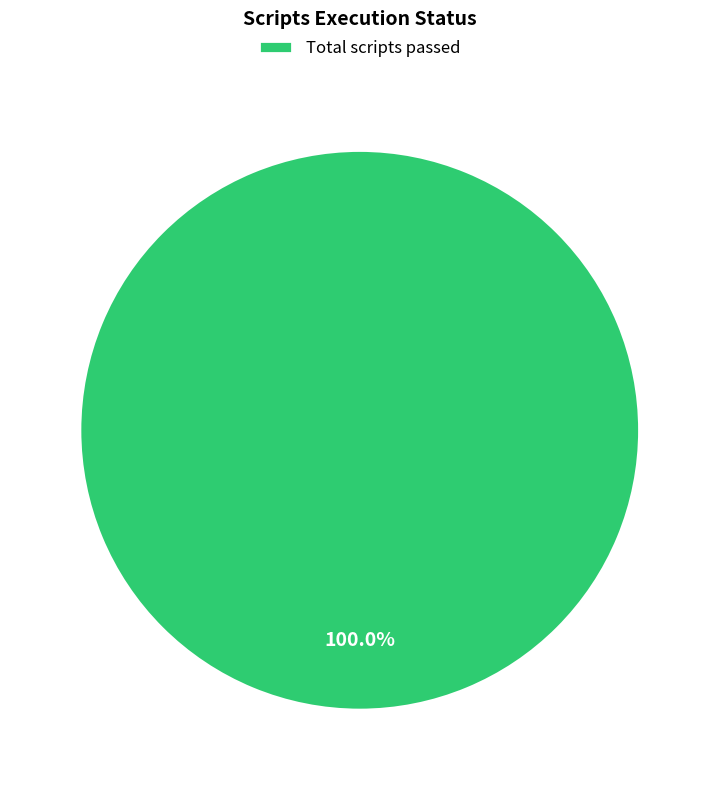

To the nearest percent, what percentage of the pie is Total scripts passed?

100%